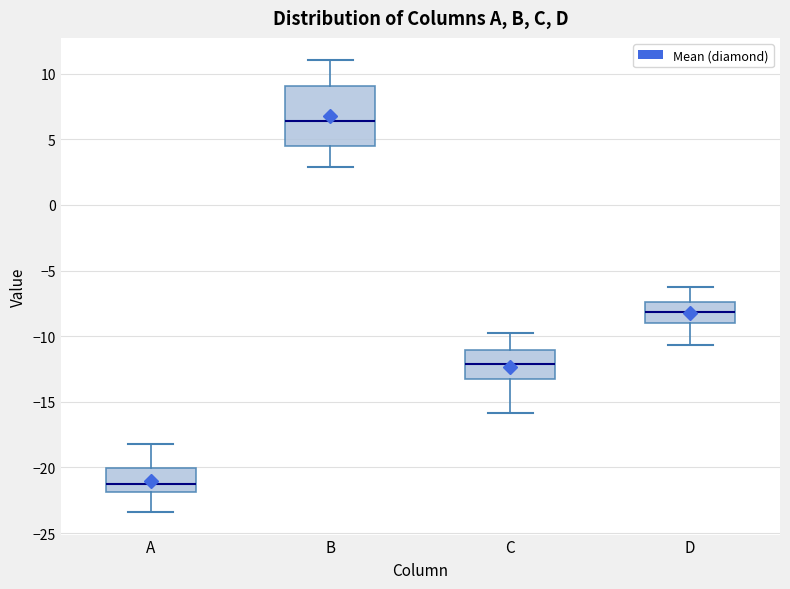

Reading left to right, read every box against the y-axis: the position of its median line, the range the box covers, and the ends of its whiskers. The values are not printed on the chart, so give them approximately, as read against the axis.

A: median -21.5, box -22.0 to -20.0, whiskers -23.5 to -18.0
B: median 6.5, box 4.5 to 9.0, whiskers 3.0 to 11.0
C: median -12.0, box -13.0 to -11.0, whiskers -16.0 to -10.0
D: median -8.0, box -9.0 to -7.5, whiskers -10.5 to -6.5